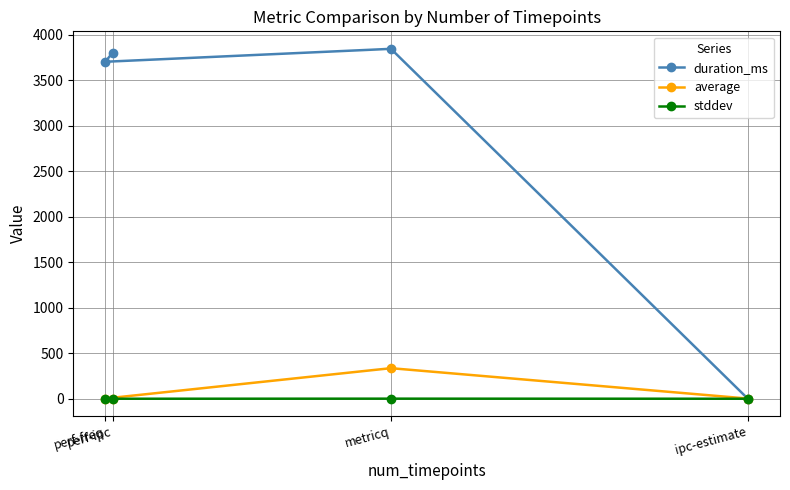

Reading right to left, extract all data points from this chart.

duration_ms: perf-ipc=3802.0	perf-freq=3702.0	metricq=3844.0	ipc-estimate=0.0
average: perf-ipc=2.0	perf-freq=2.5	metricq=335.8	ipc-estimate=2.0
stddev: perf-ipc=0.0	perf-freq=0.0	metricq=0.9	ipc-estimate=0.1